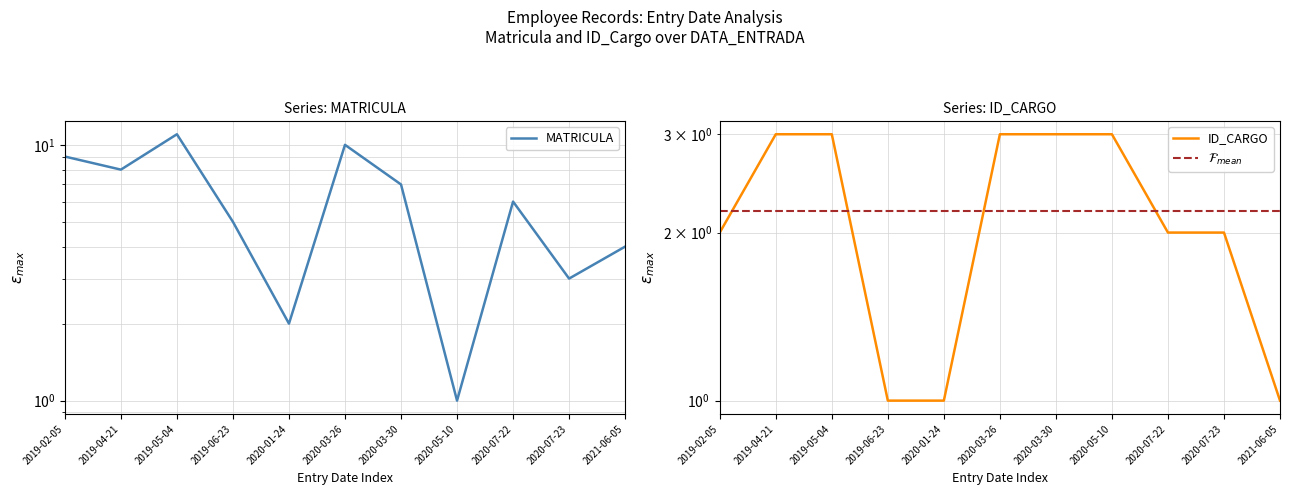

Does the chart display data point markers on the line(s)?

No